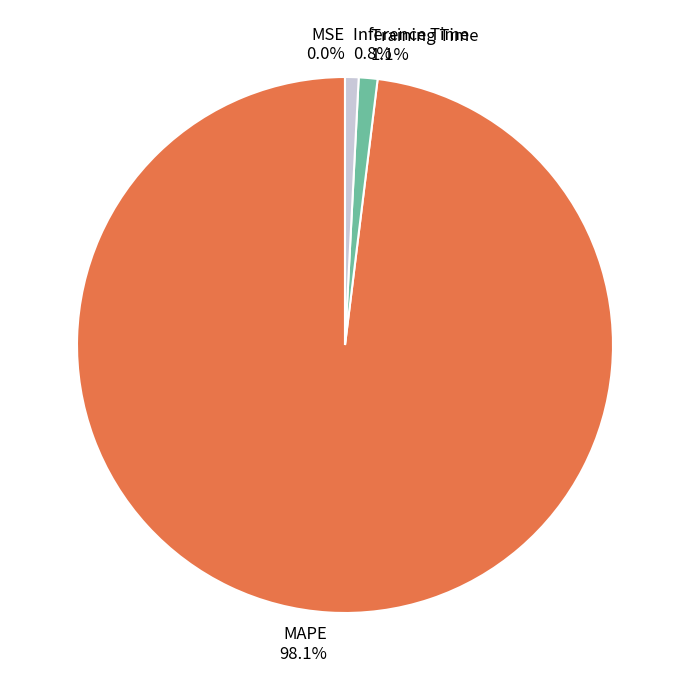

Which category has the biggest portion of the pie?

MAPE